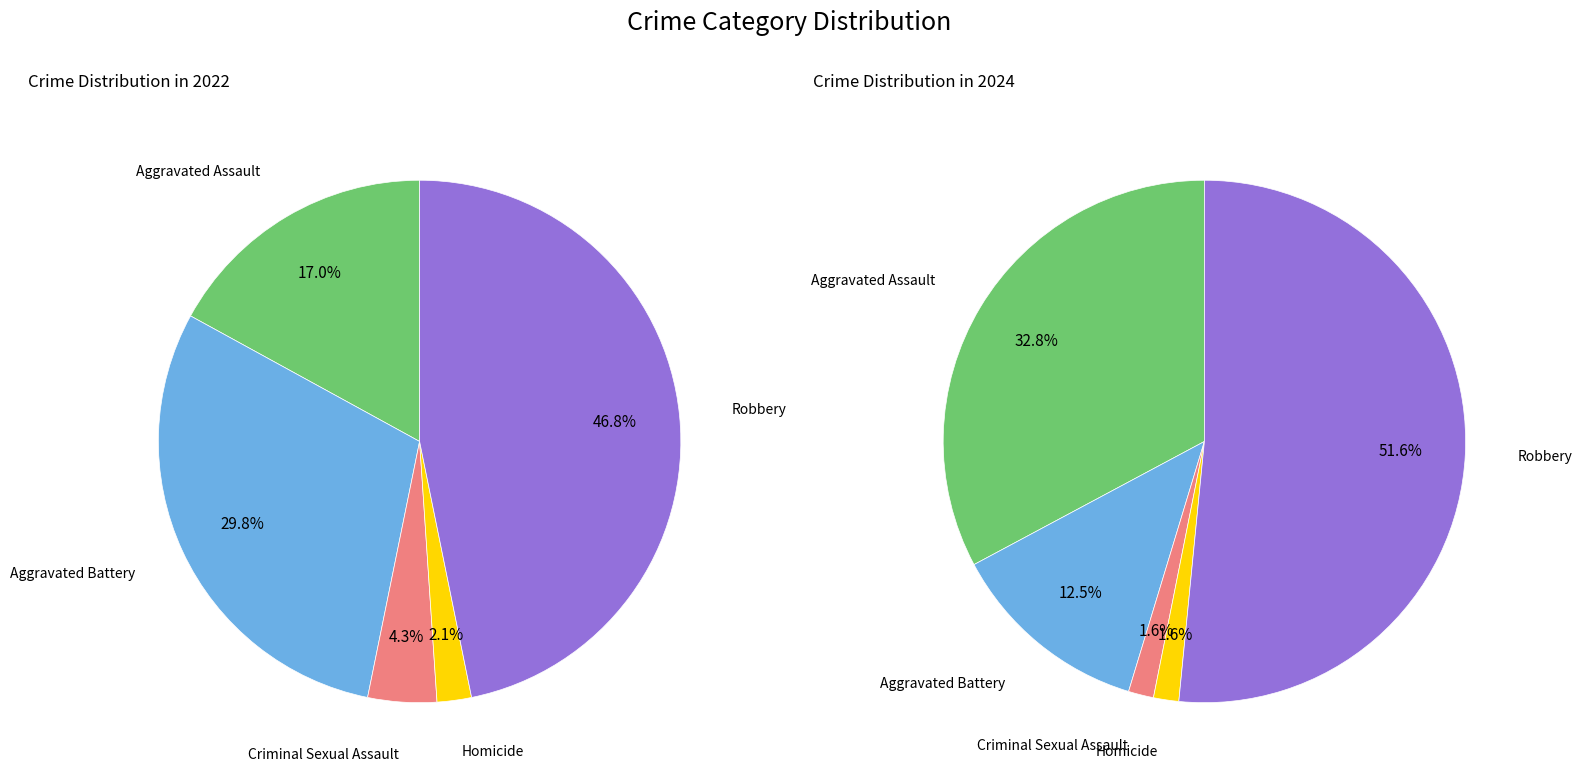

To the nearest percent, what portion does values_2024 represent?

30%